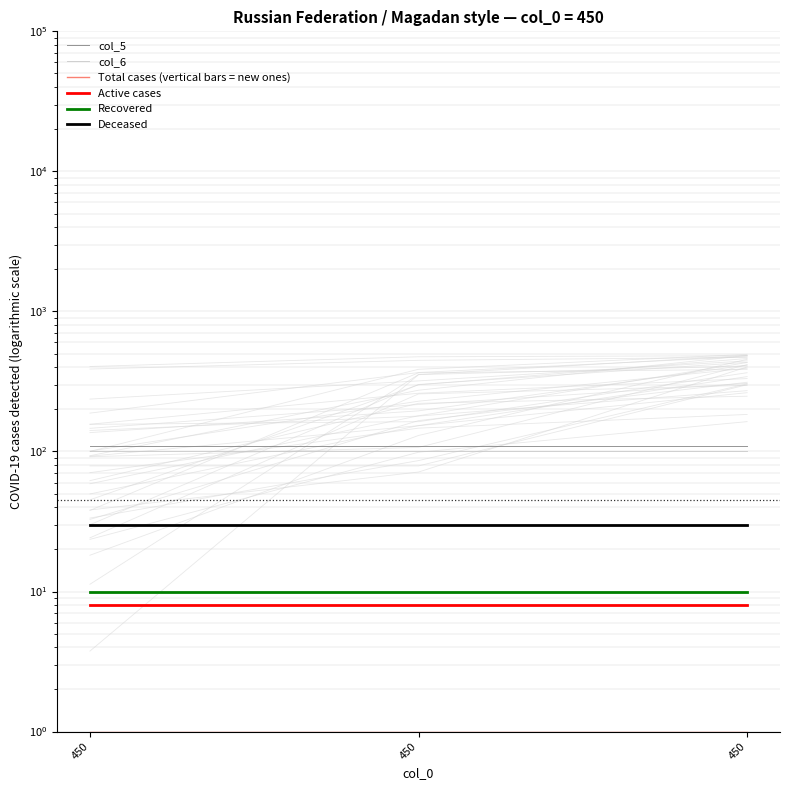

The value of col_5 at 450 is 110. True or false?

True